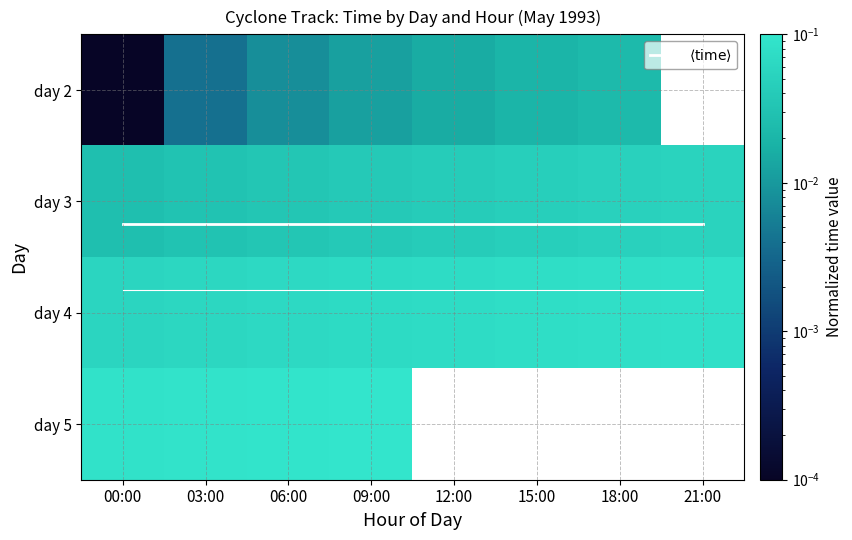

The day 2 series shows 0.0 at 03:00. True or false?

True